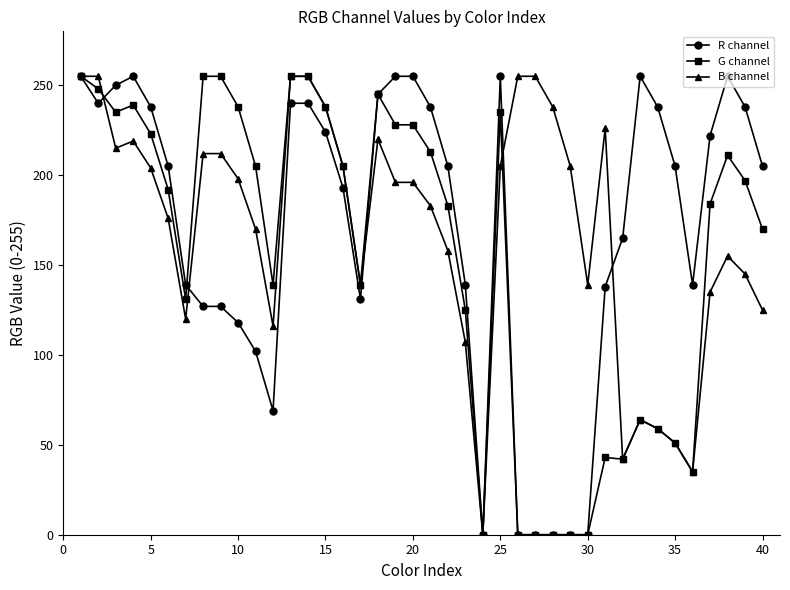

What is the highest value of the G channel series?

255